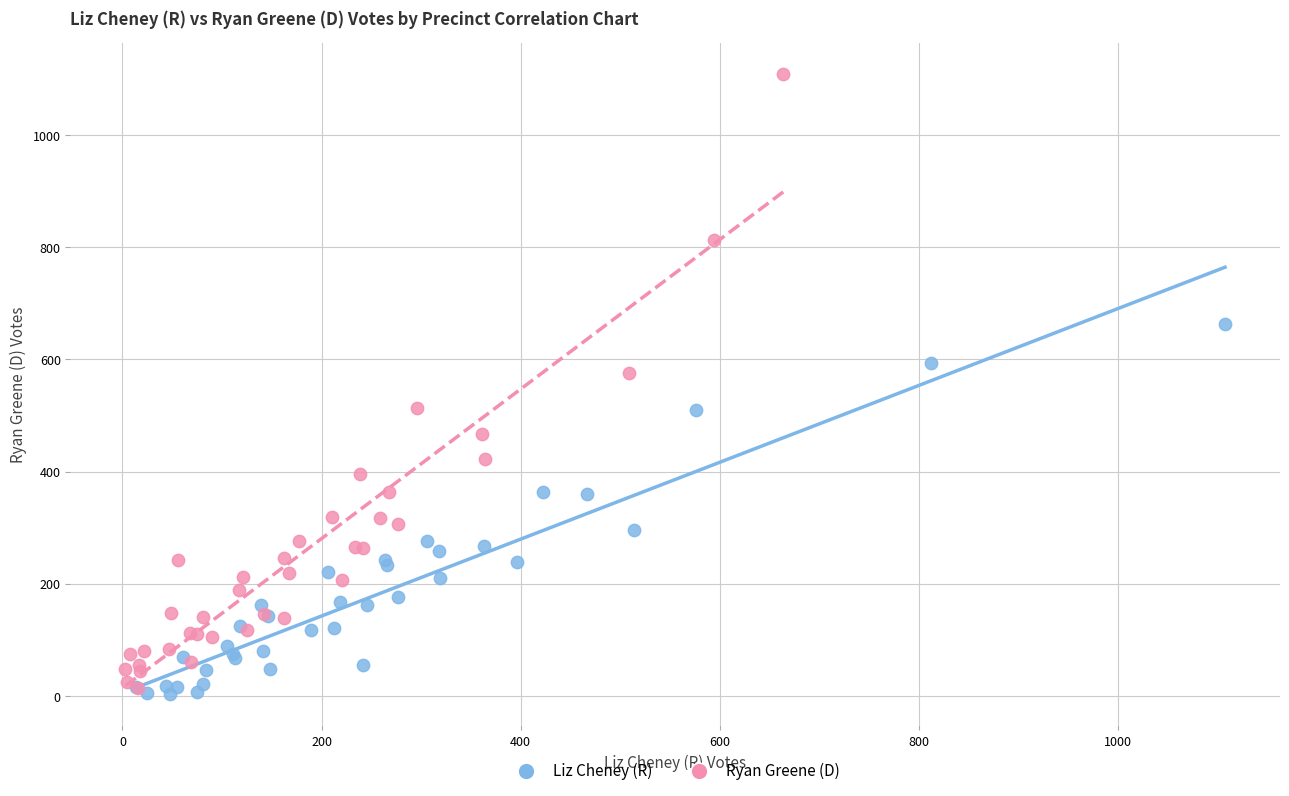

What are all the series names shown in the legend?

Liz Cheney (R), Ryan Greene (D)